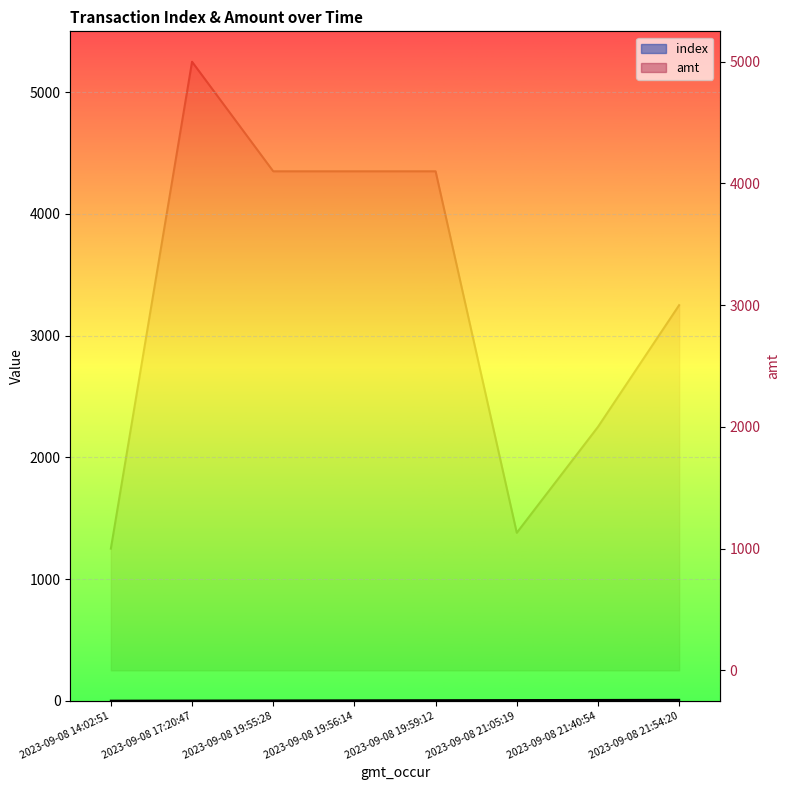

Rank the categories by amt value from lowest to highest.

2023-09-08 14:02:51, 2023-09-08 21:05:19, 2023-09-08 21:40:54, 2023-09-08 21:54:20, 2023-09-08 19:55:28, 2023-09-08 19:56:14, 2023-09-08 19:59:12, 2023-09-08 17:20:47